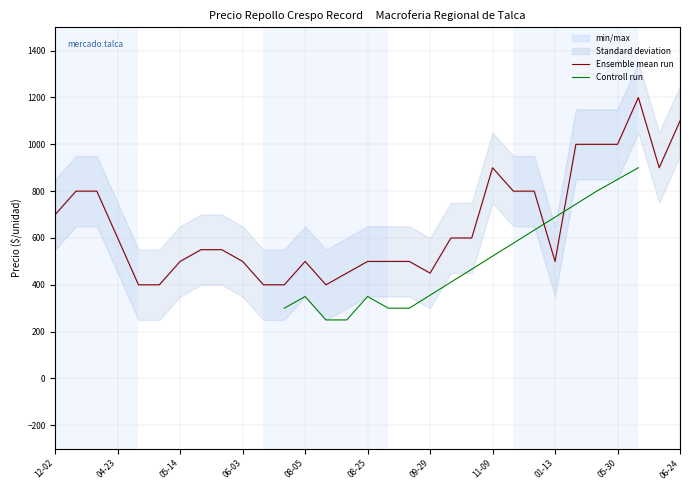

What is the lowest value of the Ensemble mean run series?

400